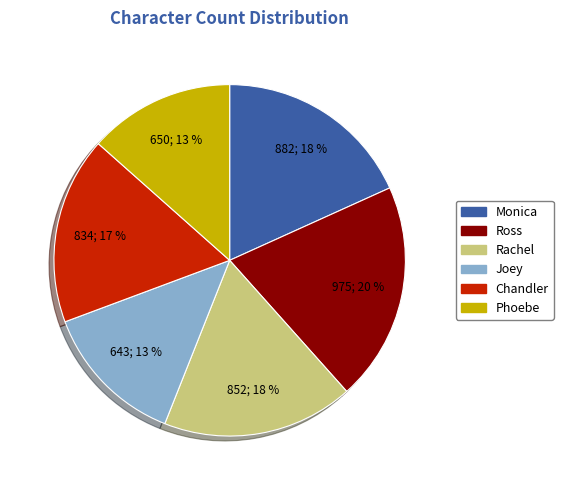

True or false: Chandler accounts for 17% of the total.

True